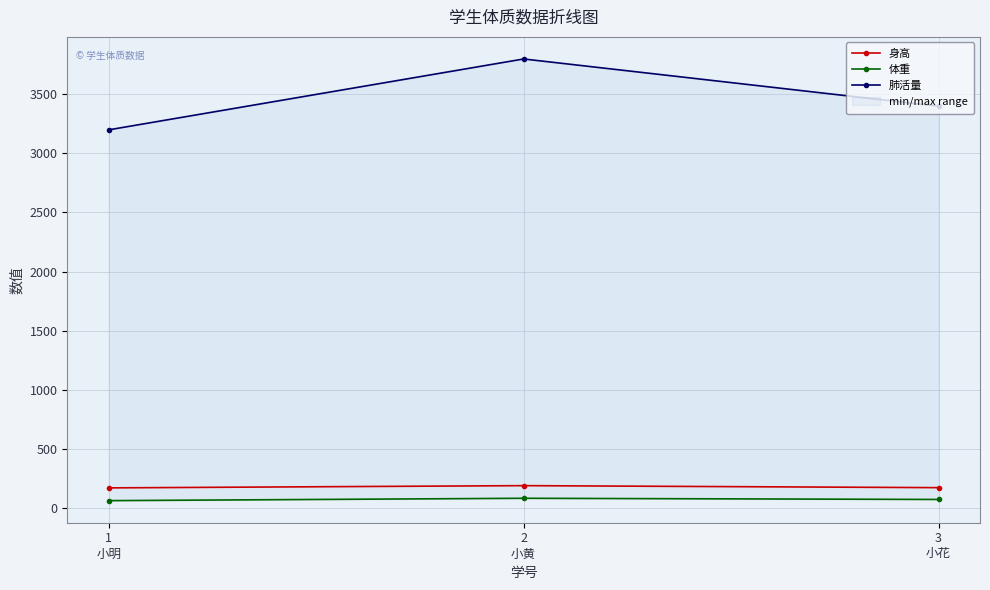

What is the total value across all series at 2
小黄?

4067